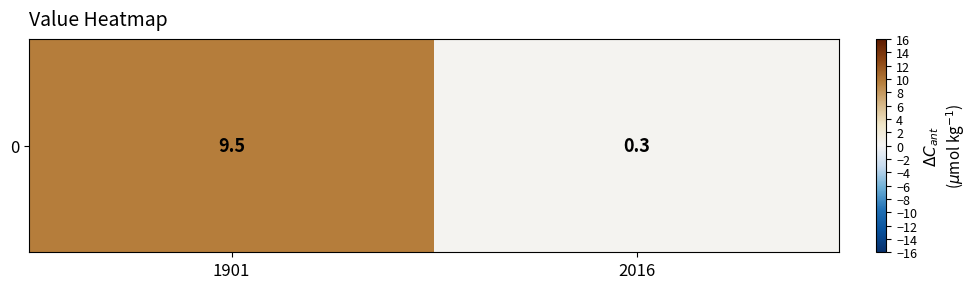

What is the sum of all values?

9.8